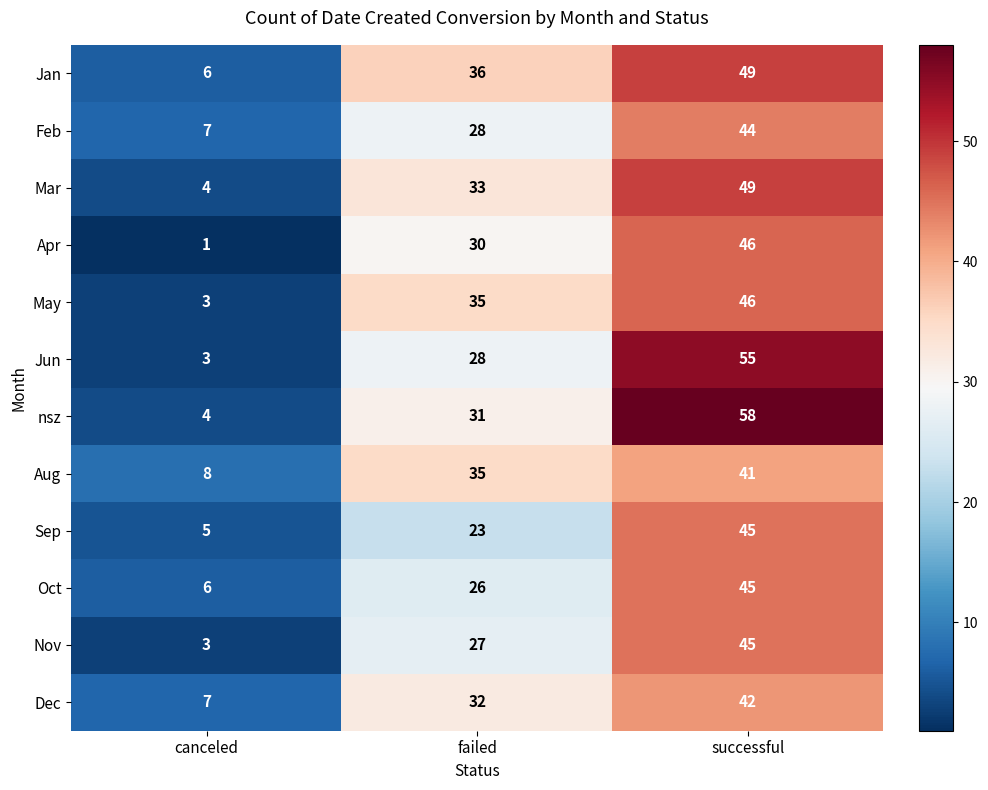

What is the sum of the Nov values at canceled and failed?

30